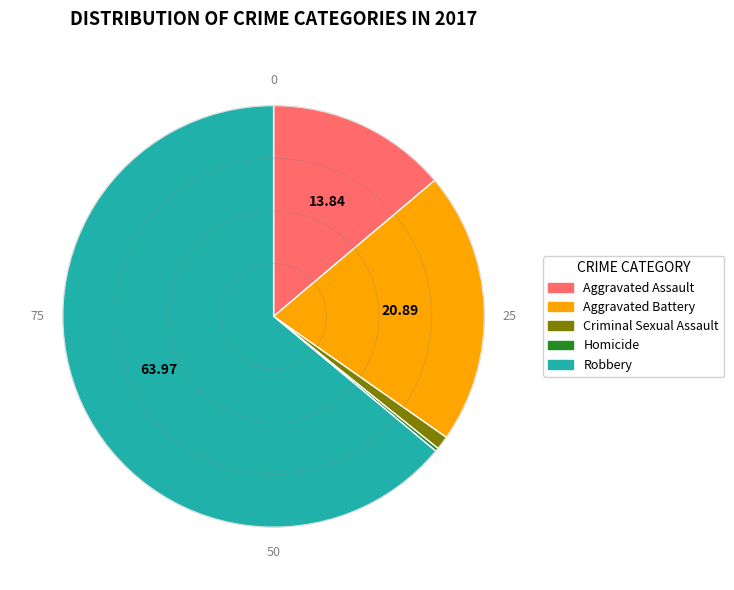

The Aggravated Battery slice represents 21% of the pie. True or false?

True